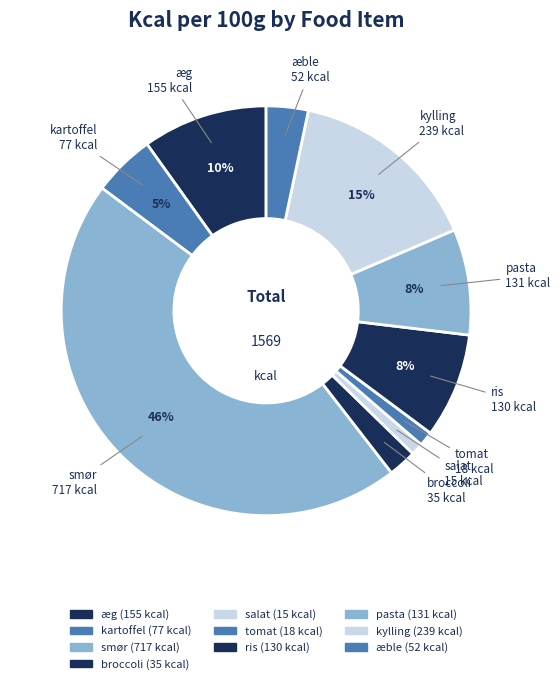

What is the ratio of the value at ris to the value at broccoli?

3.7